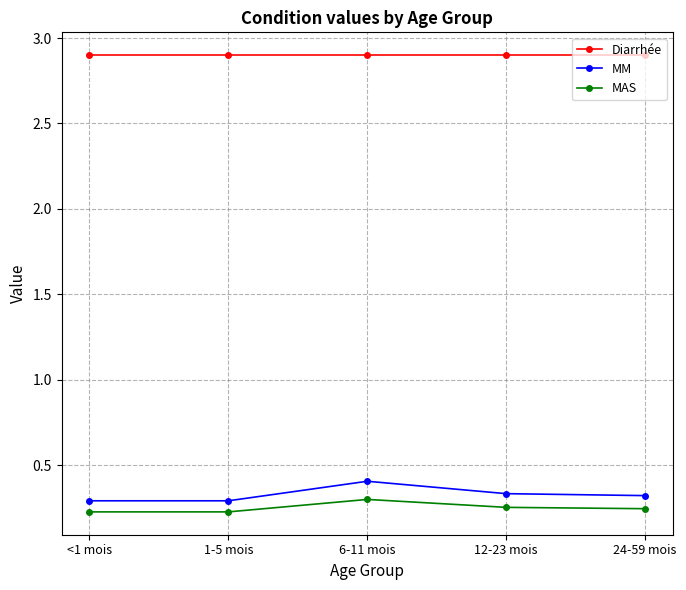

How many series are shown in this chart?

3